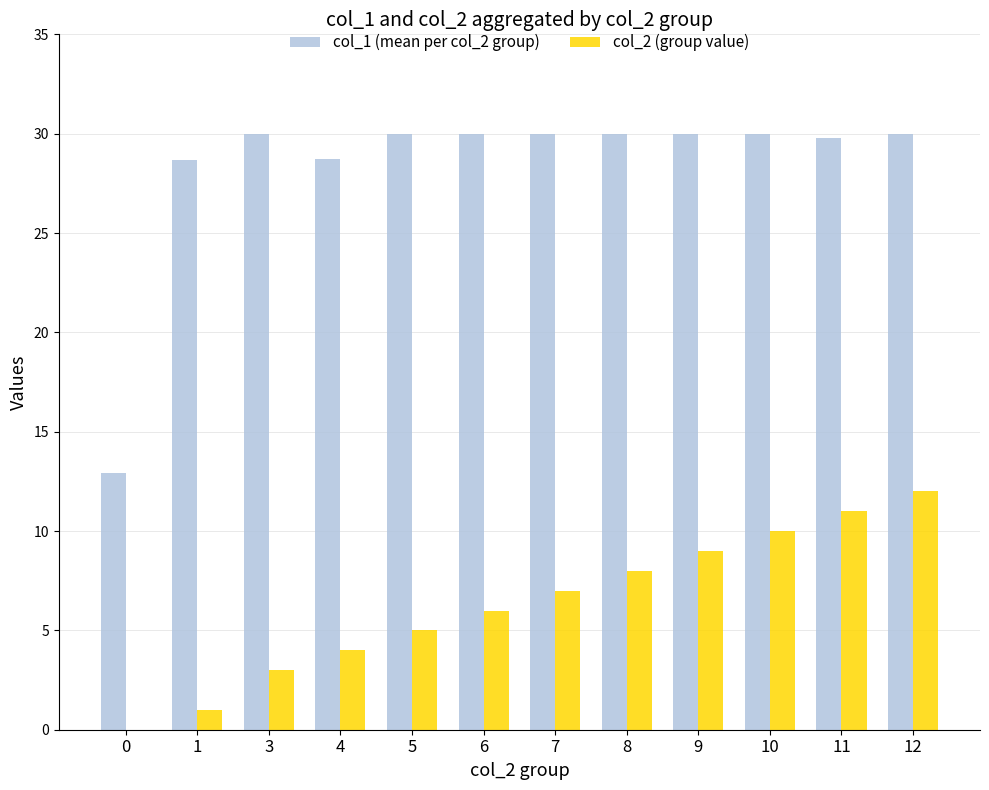

At which label does col_2 (group value) reach its peak?

12